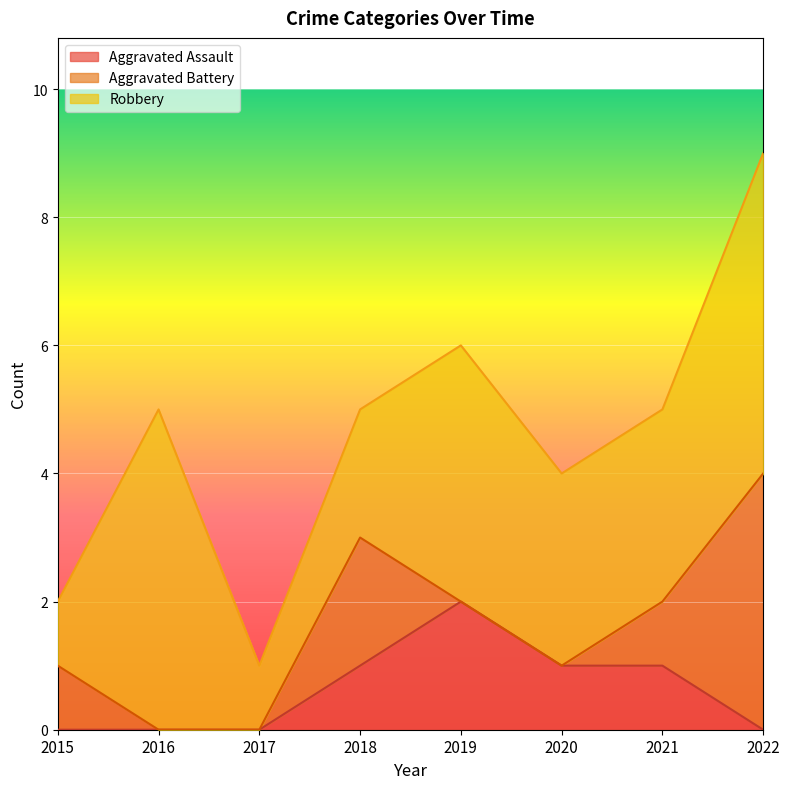

List the series in order of their peak value, highest first.

Robbery, Aggravated Battery, Aggravated Assault